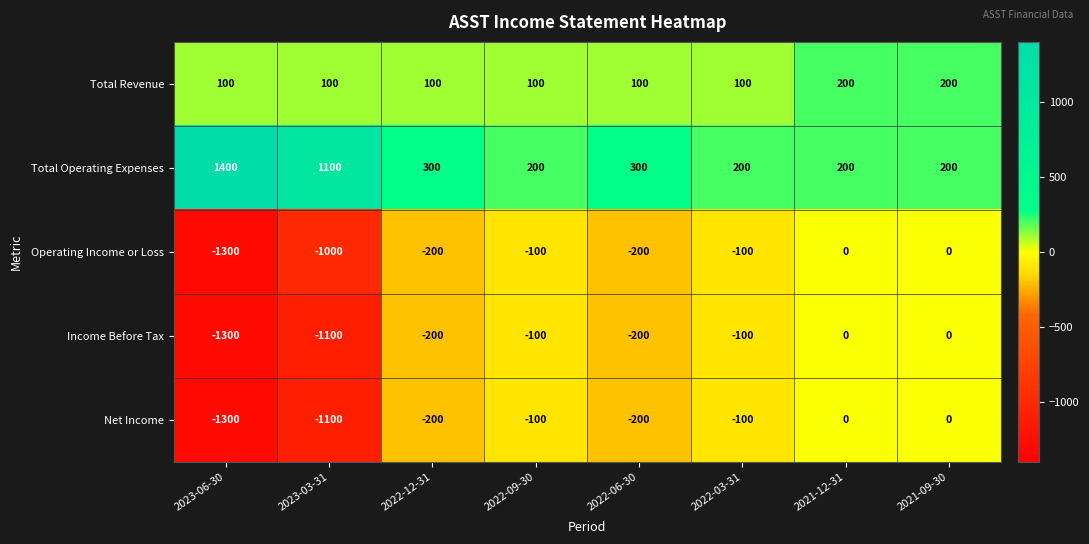

What is the difference between the maximum and second lowest values in the Total Operating Expenses series?

1200